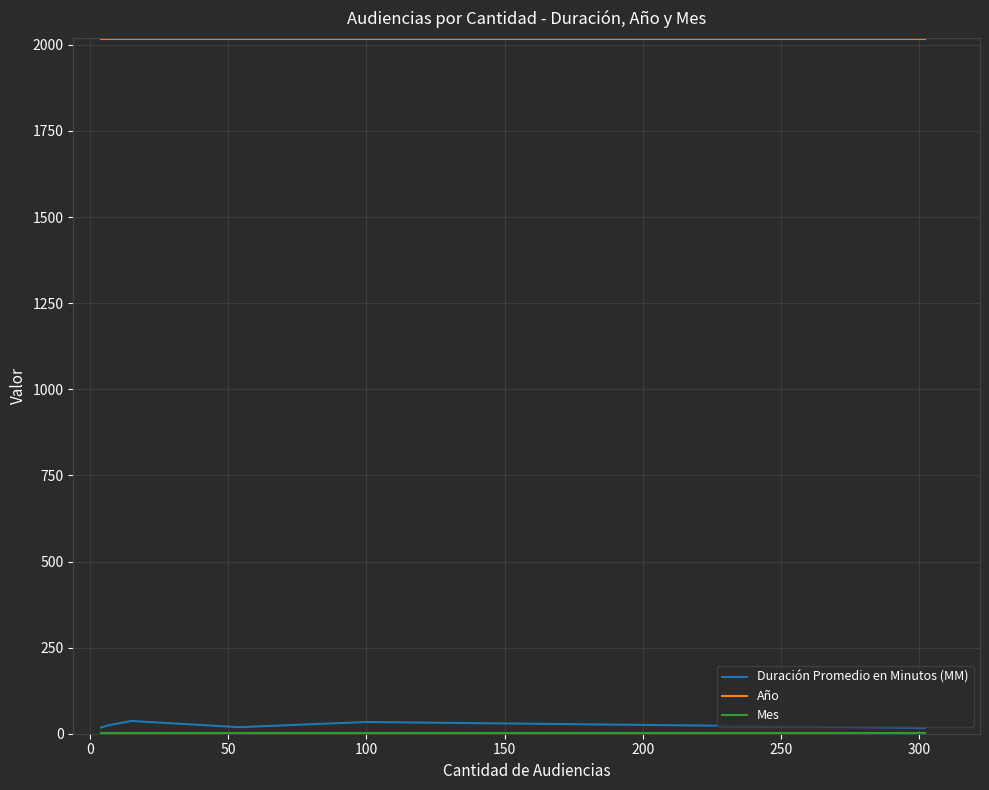

Which series has the widest spread of values?

Duración Promedio en Minutos (MM)